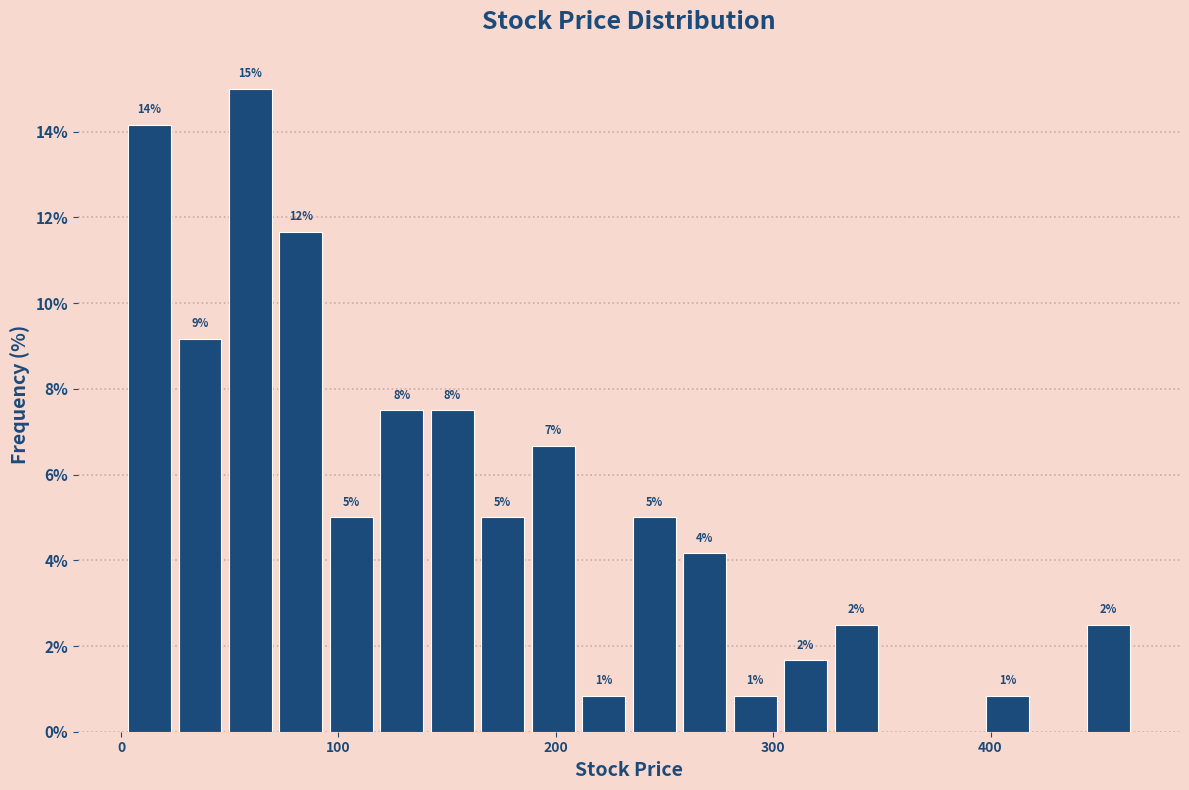

Read against the x-axis, roughly where is the centre of the tallest bar?

60